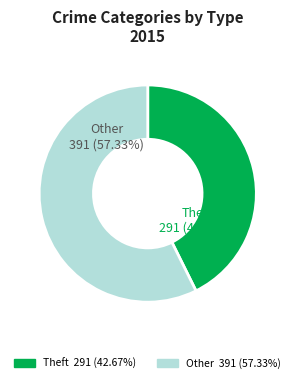

Is there a majority slice in this chart?

Yes